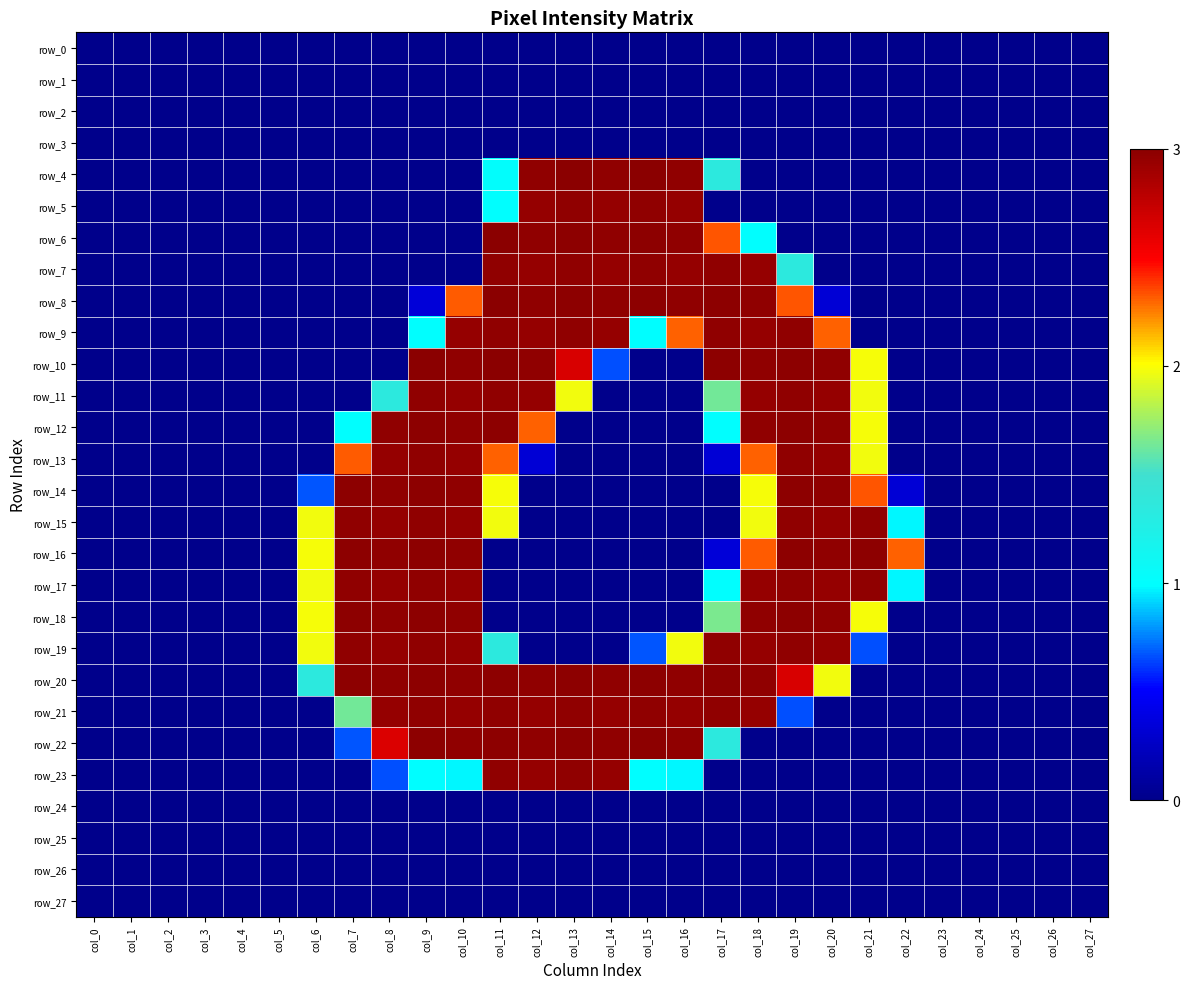

The row_11 series shows 0.0 at col_14. True or false?

True